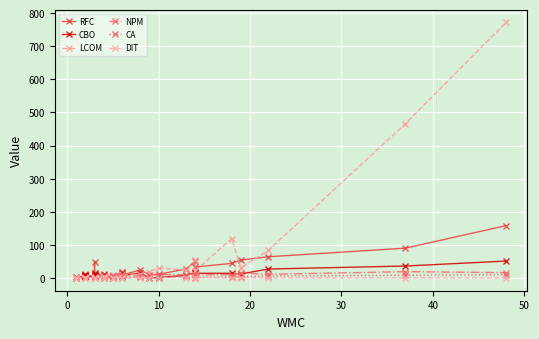

What is the total value across all series at 0?

5